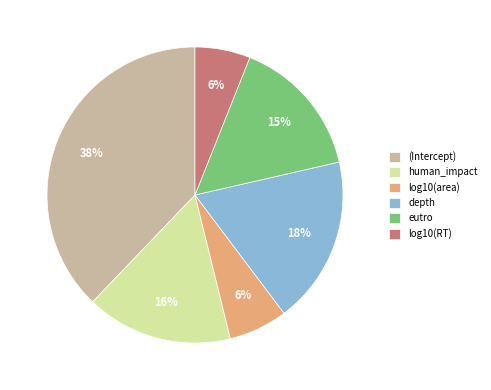

True or false: (Intercept) accounts for 38% of the total.

True